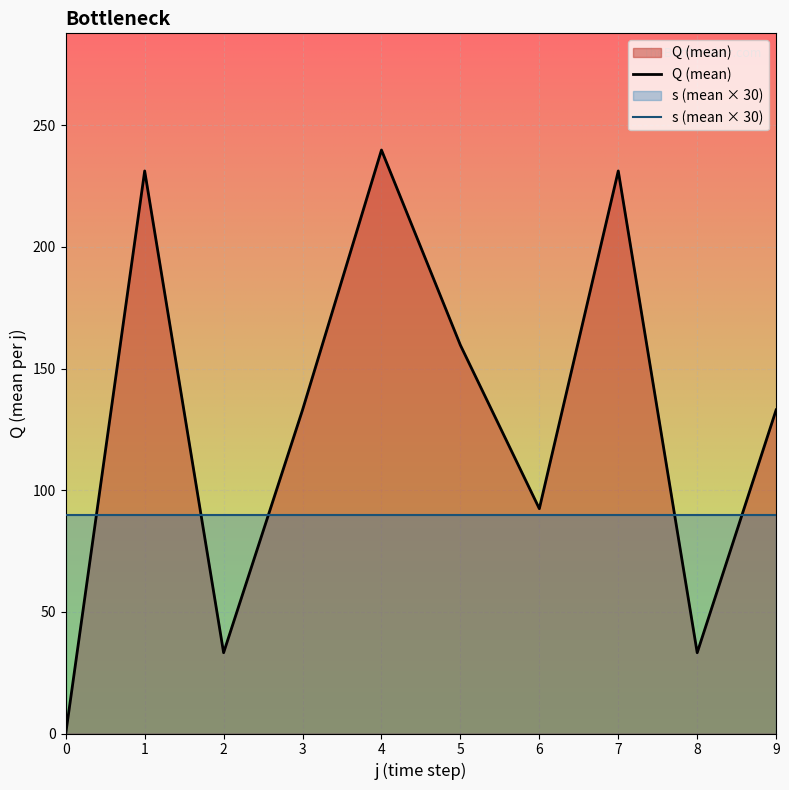

Rank the series by their average value, from lowest to highest.

s (mean × 30), Q (mean)